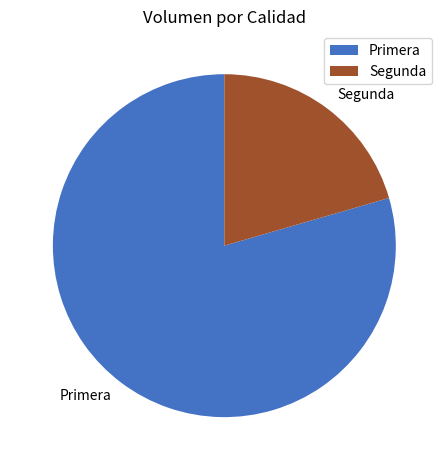

Between Primera and Segunda, which is larger?

Primera